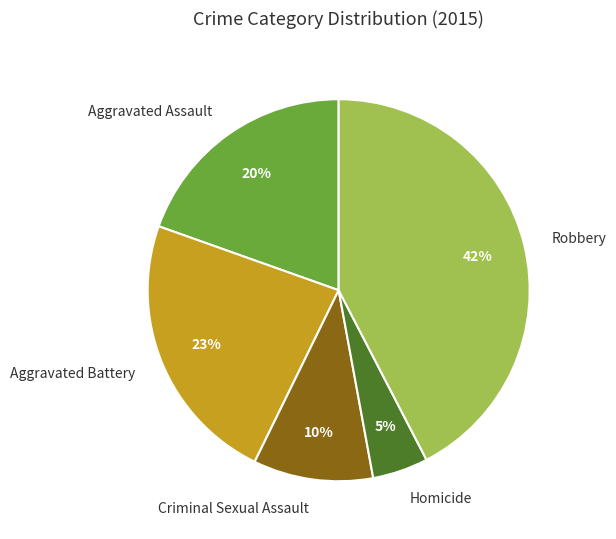

How many segments does this pie chart have?

5